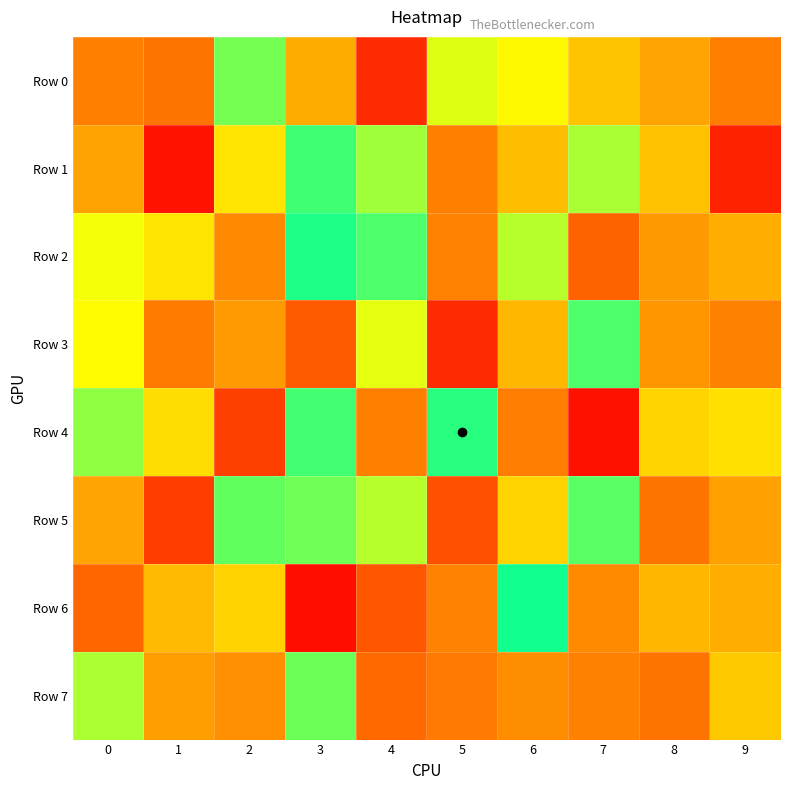

What is the difference between the highest and lowest values at 1?

628694